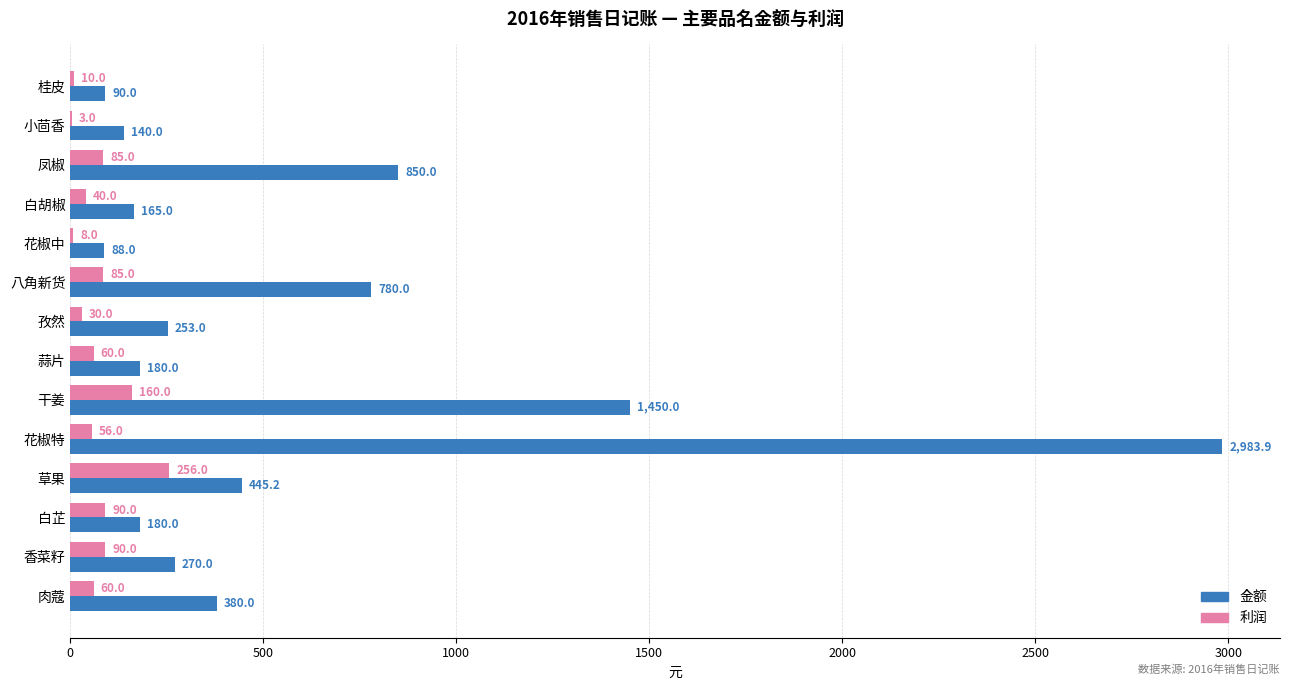

What is the sum of all 金额 values?

8255.1